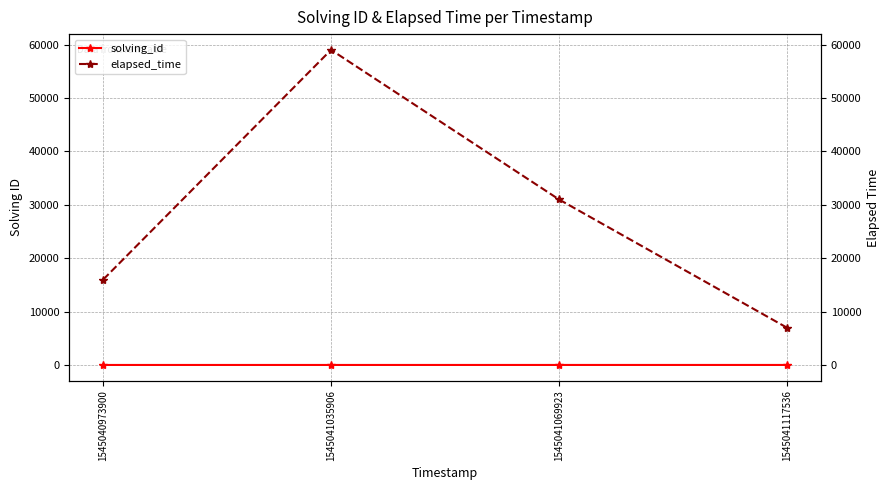

In elapsed_time, how many points are higher than both neighbors (excluding endpoints)?

1